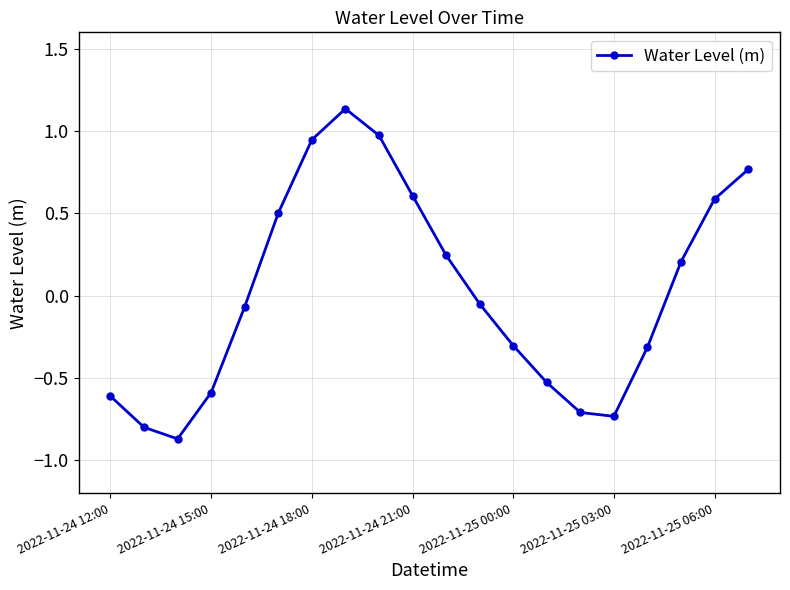

Does the chart have visible grid lines?

Yes